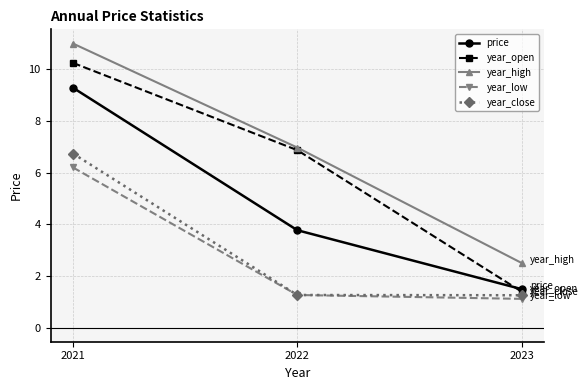

Between 2021 and 2023, which series saw the biggest shift?

year_open